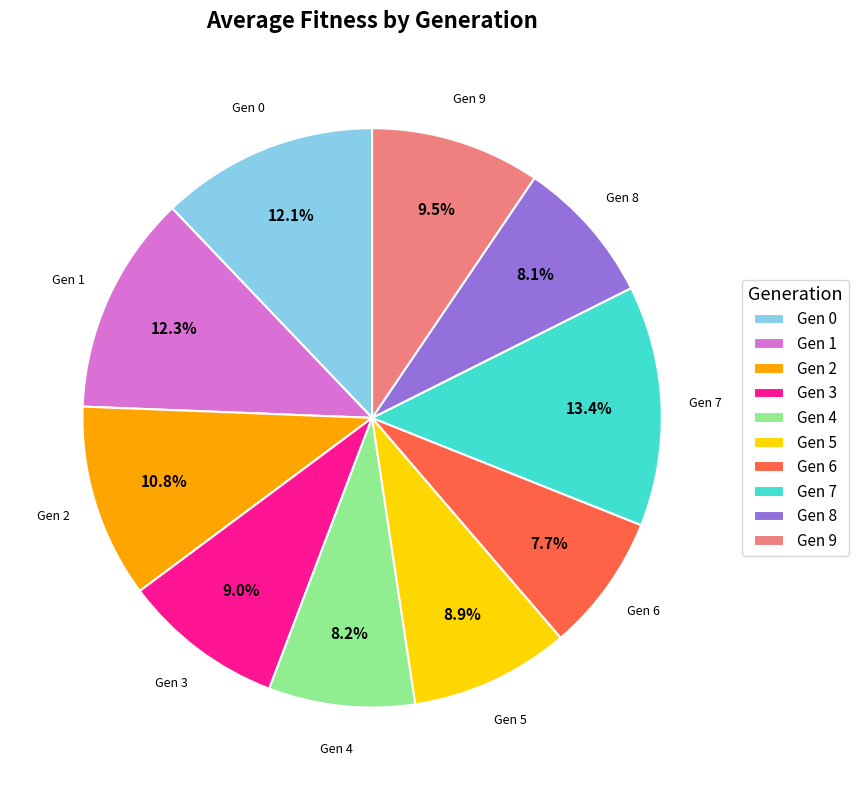

Is there any slice that represents more than half of the pie?

No